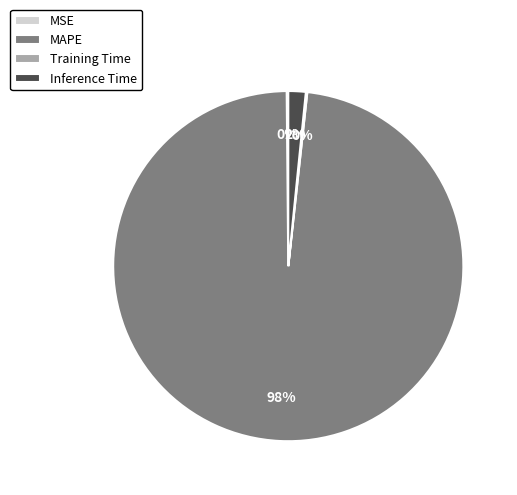

Which category accounts for the majority?

MAPE